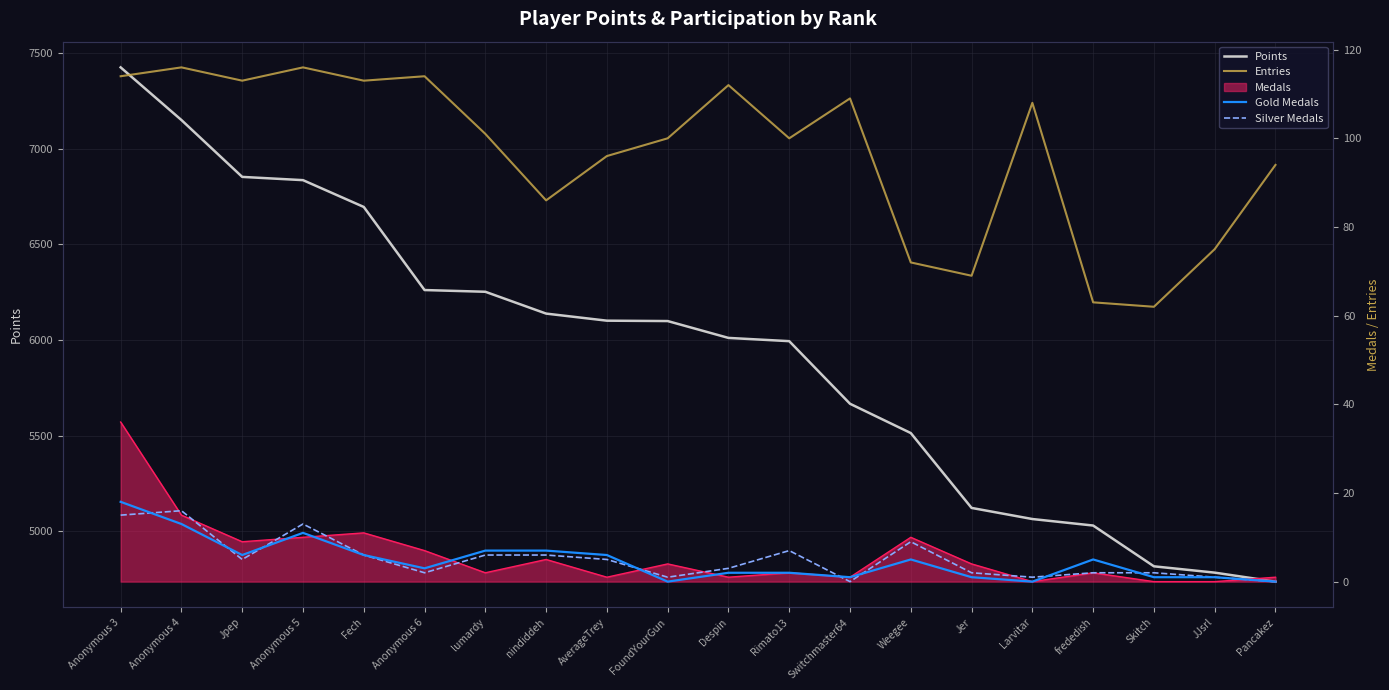

Which category has the highest value in the Gold Medals series?

Anonymous 3